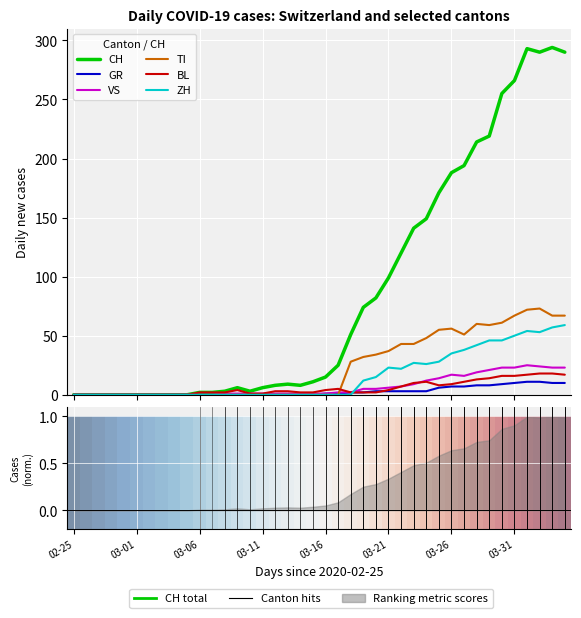

At how many categories does at least one series exceed 190?

9